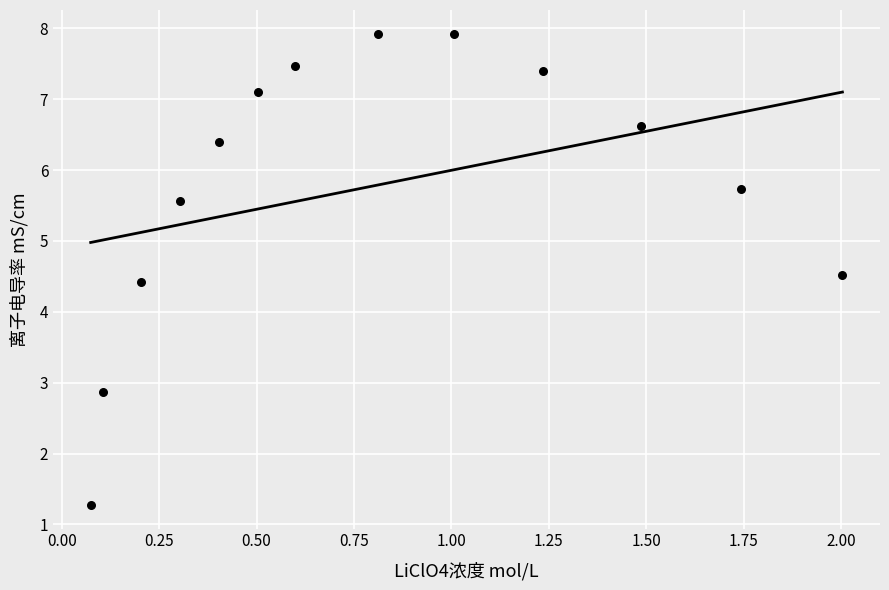

What is the range of Y values (max minus min)?

6.7